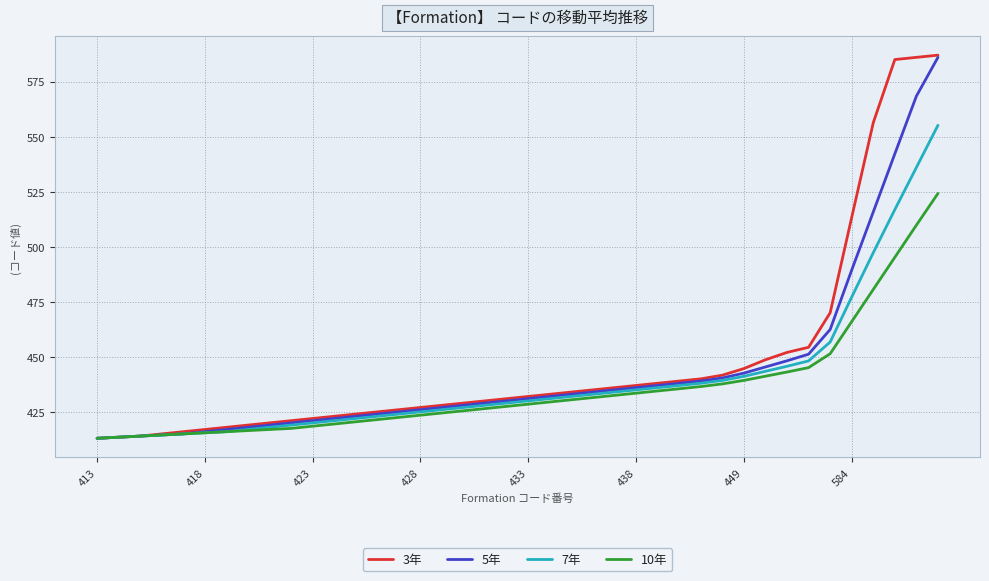

How many series are shown in this chart?

4